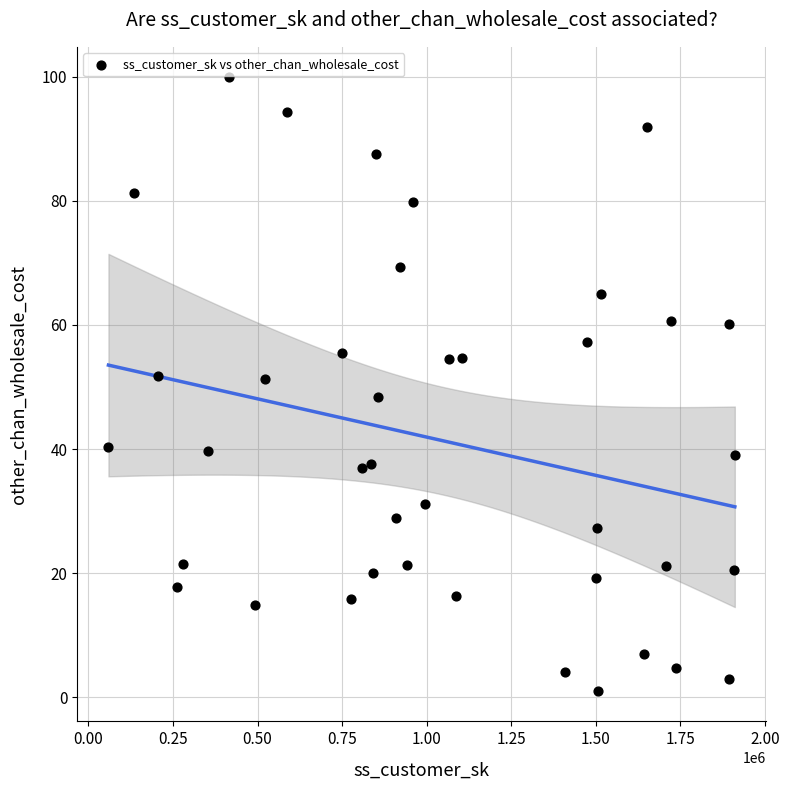

What is the range of Y values (max minus min)?

98.8